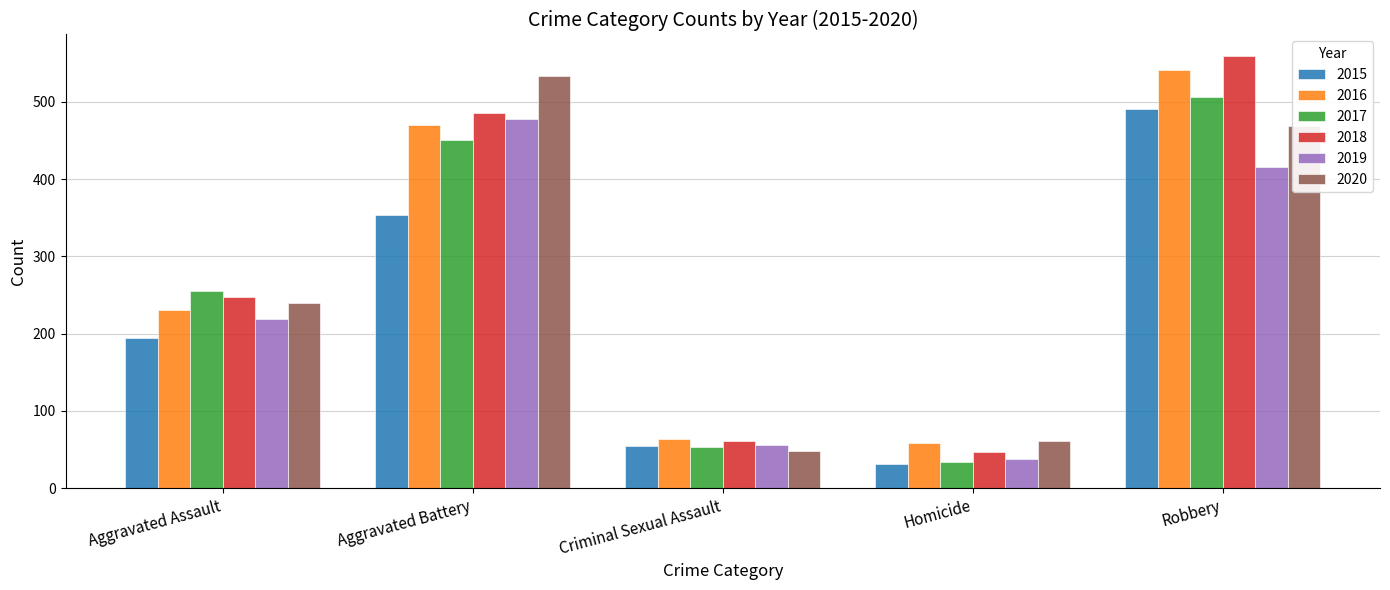

How many distinct data groups are displayed?

6